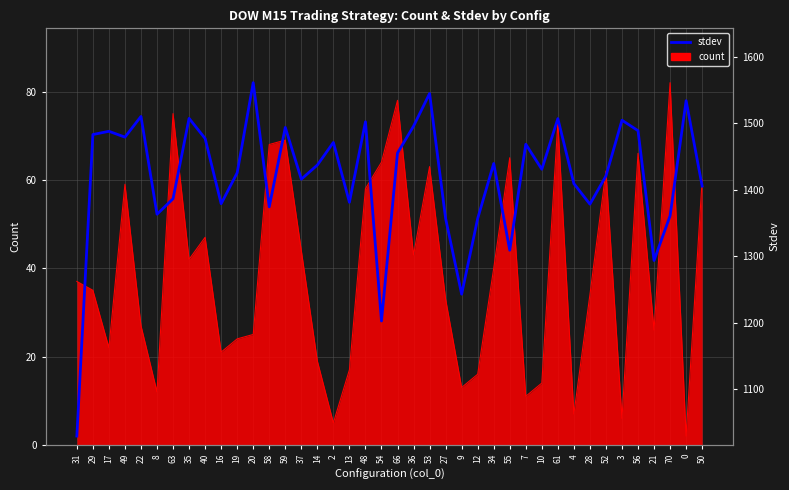

True or false: stdev (scaled) and stdev intersect in this chart.

False